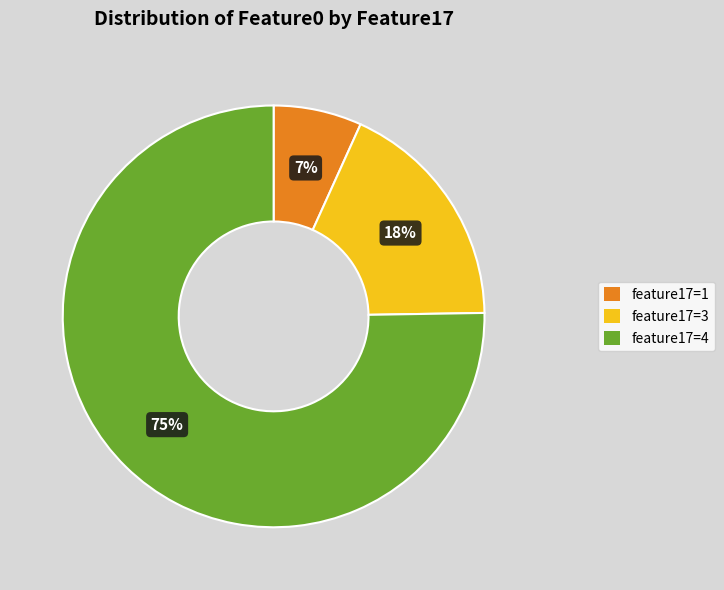

Combined, do feature17=3 and feature17=4 account for over 50%?

Yes